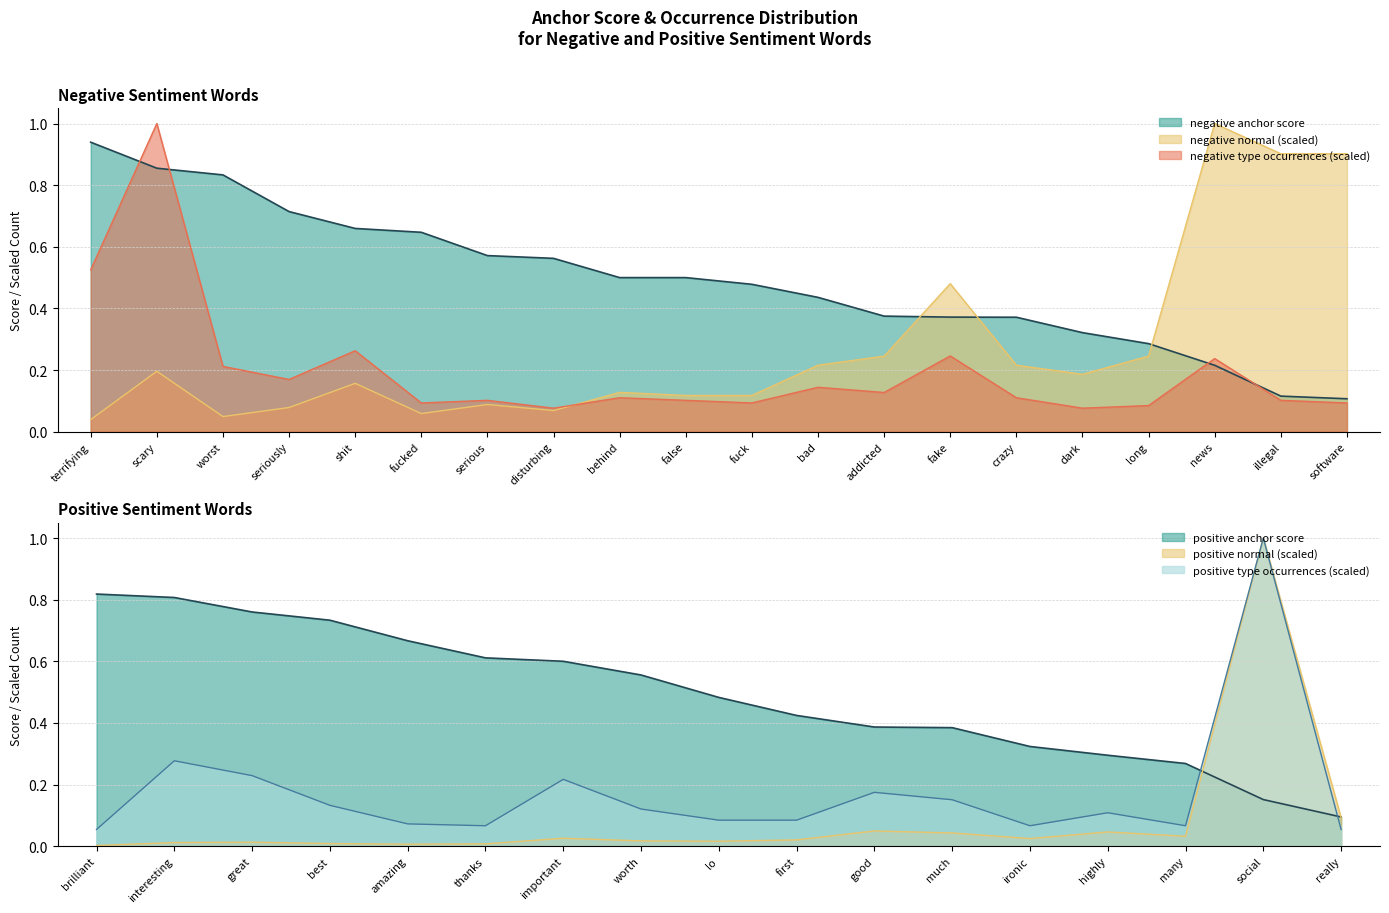

True or false: negative type occurrences has more than 0 points higher than both neighbors.

True